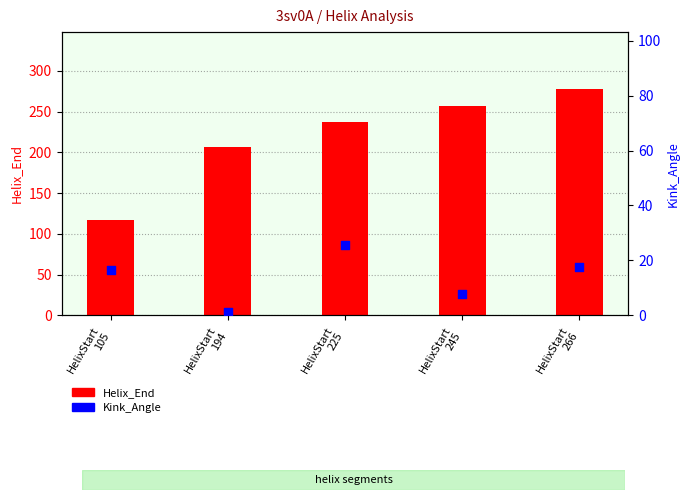

Is the value of Helix_End at HelixStart
105 greater than the value of Kink_Angle at HelixStart
105?

Yes